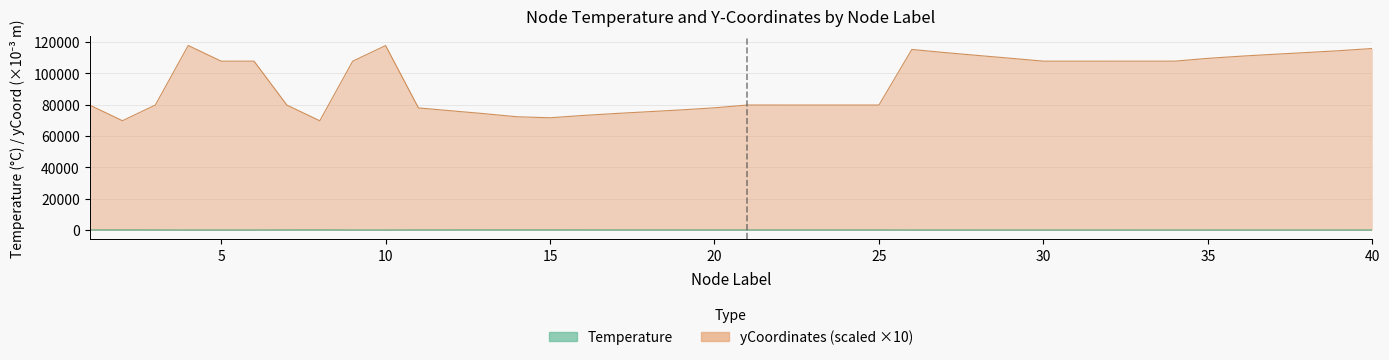

How many categories are shown in the chart?

40